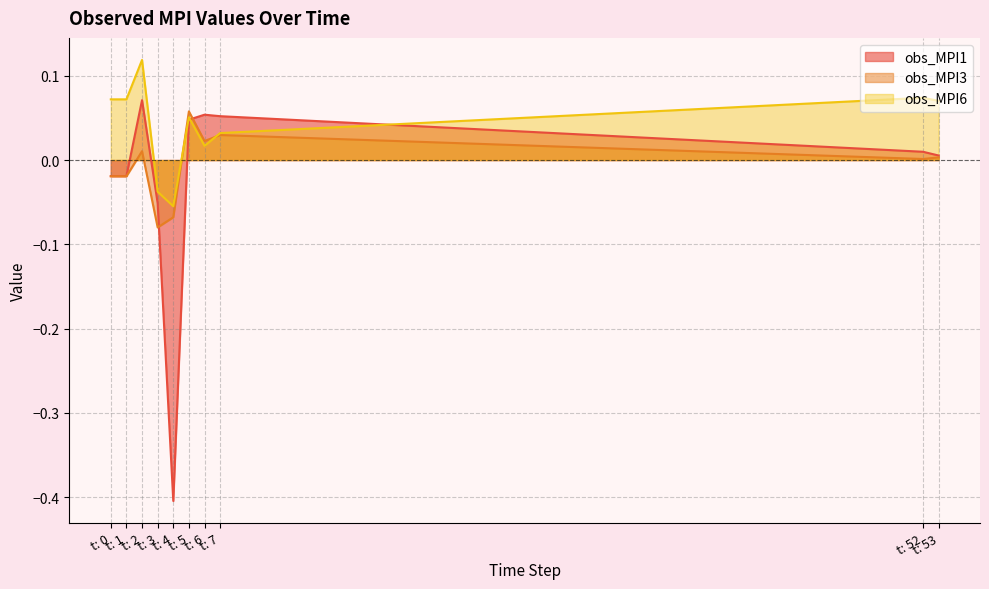

Rank the series at t: 5 from lowest to highest value.

obs_MPI1, obs_MPI6, obs_MPI3